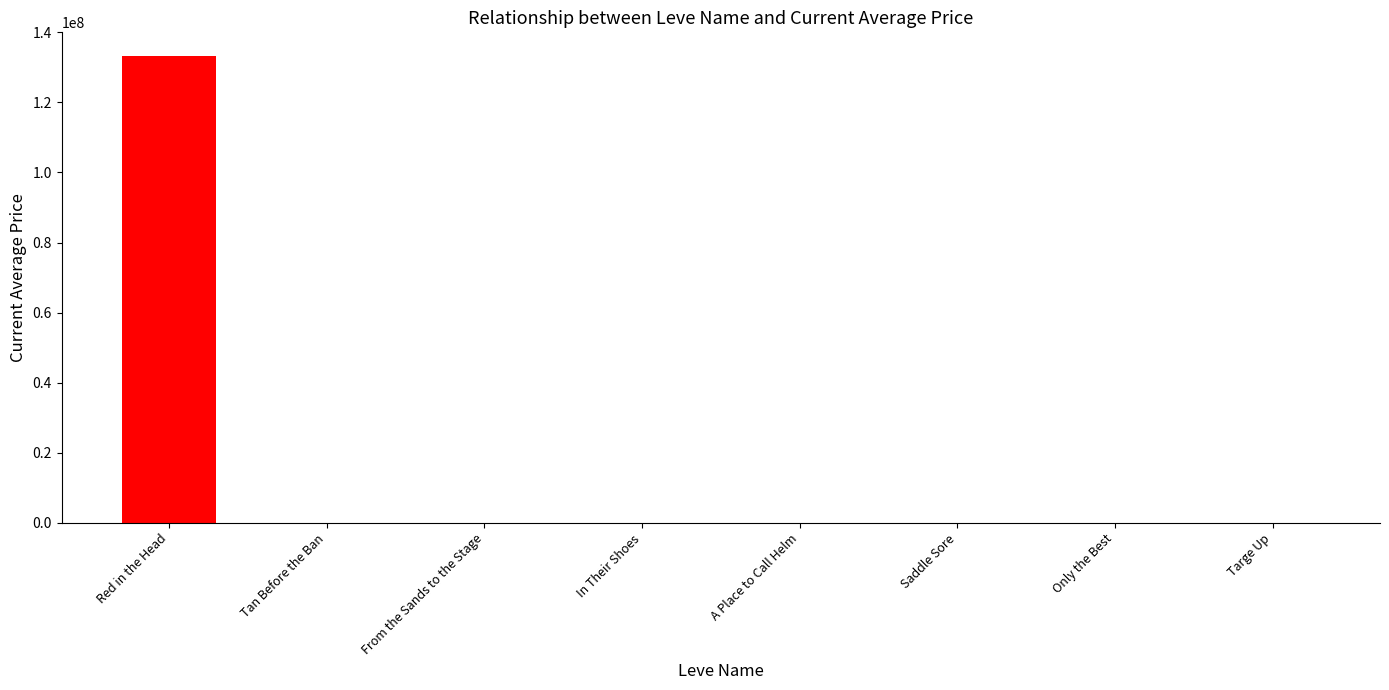

Between Red in the Head and Only the Best, which is larger?

Red in the Head